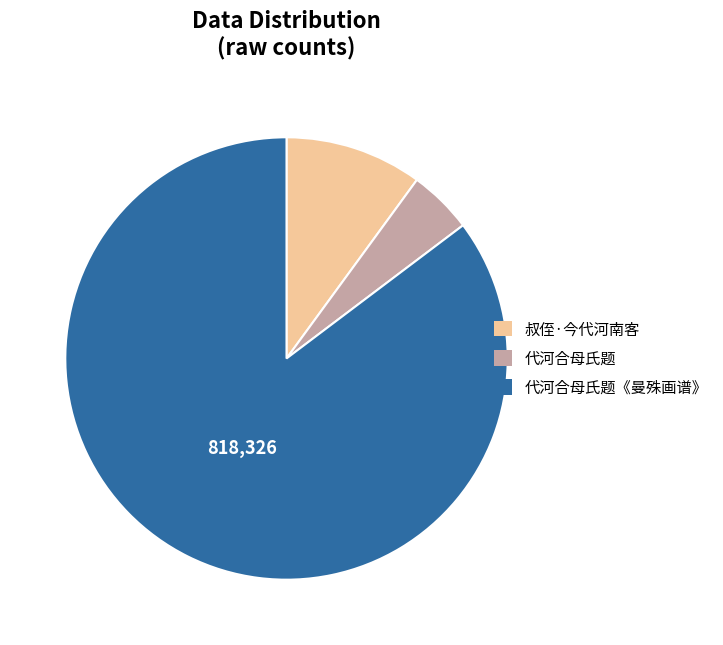

Is there a majority slice in this chart?

Yes